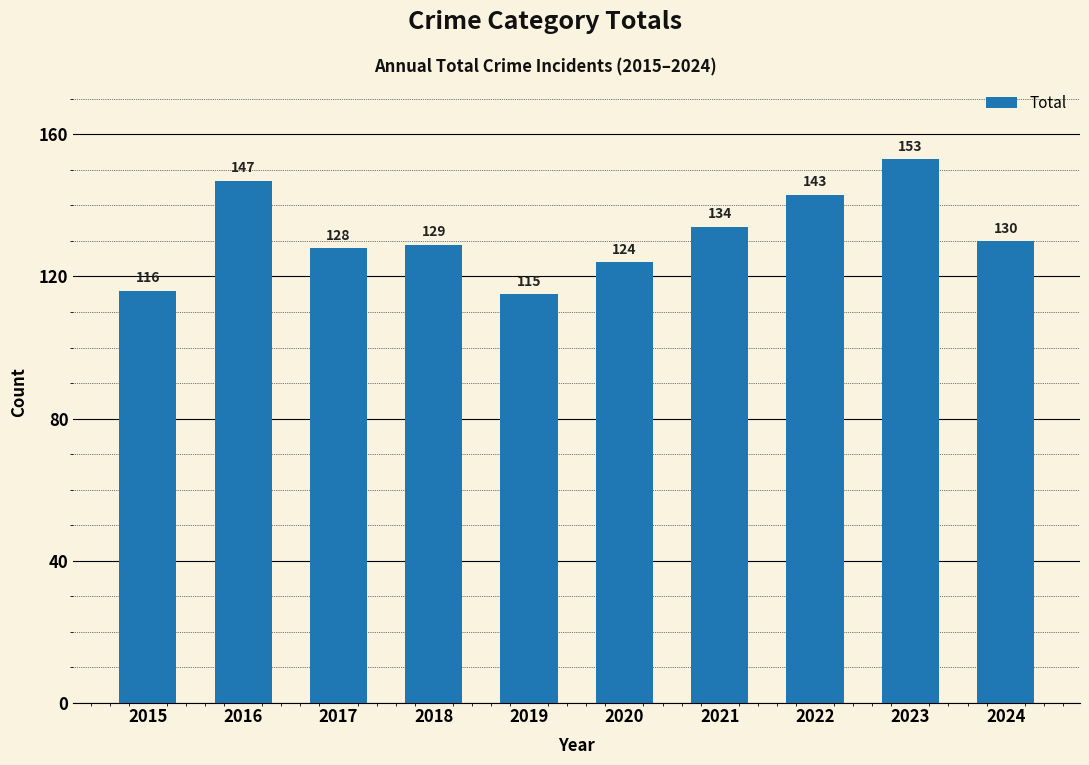

Is it true that the value at 2017 is 78?

False